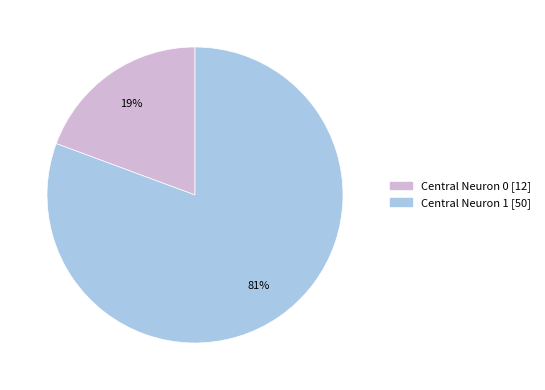

To the nearest percent, what is the average slice percentage?

50%